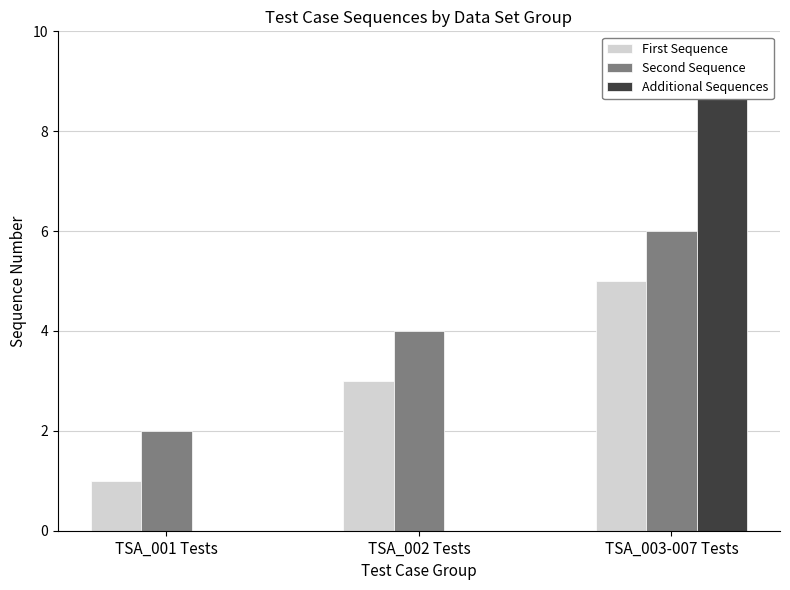

At TSA_003-007 Tests, list the series in order from smallest to largest.

First Sequence, Second Sequence, Additional Sequences